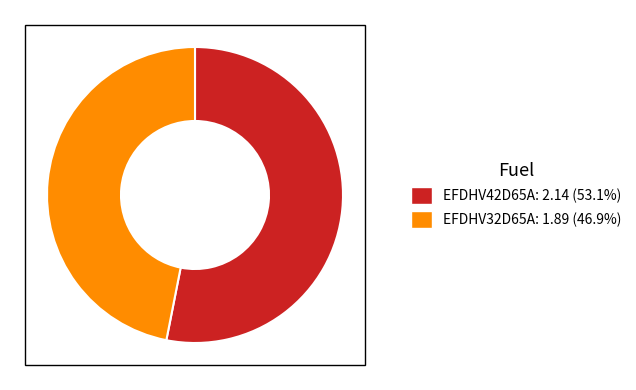

Rank the categories by value from highest to lowest.

EFDHV42D65A, EFDHV32D65A